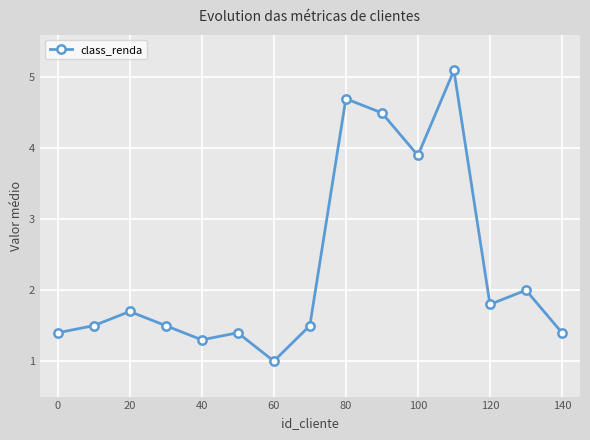

What is the sum of all values?

34.7